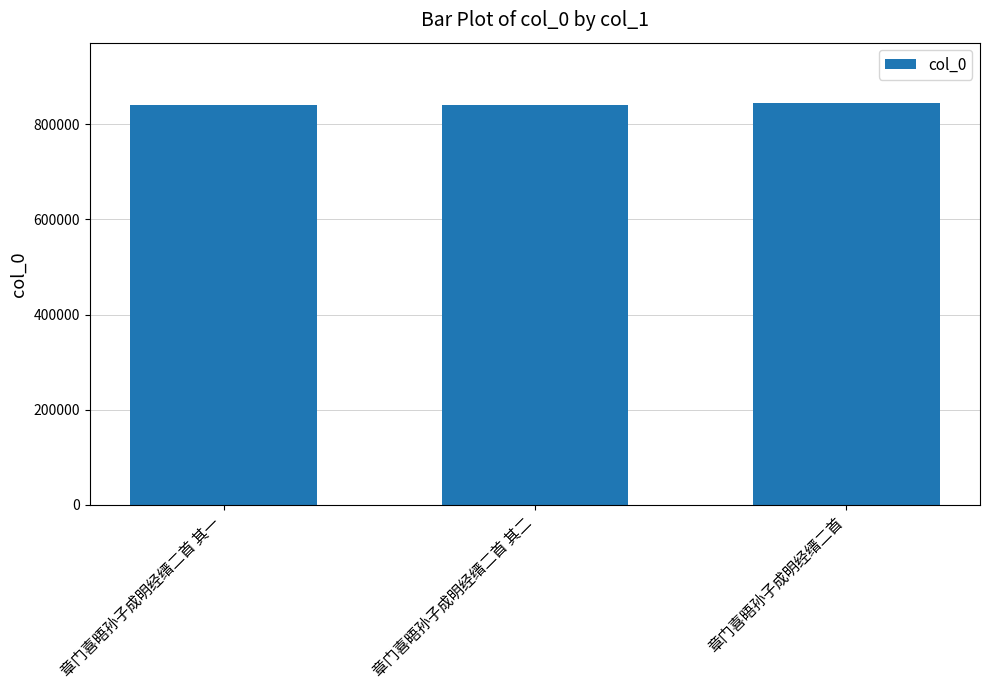

What is the value of the 2nd bar from the left?

841014